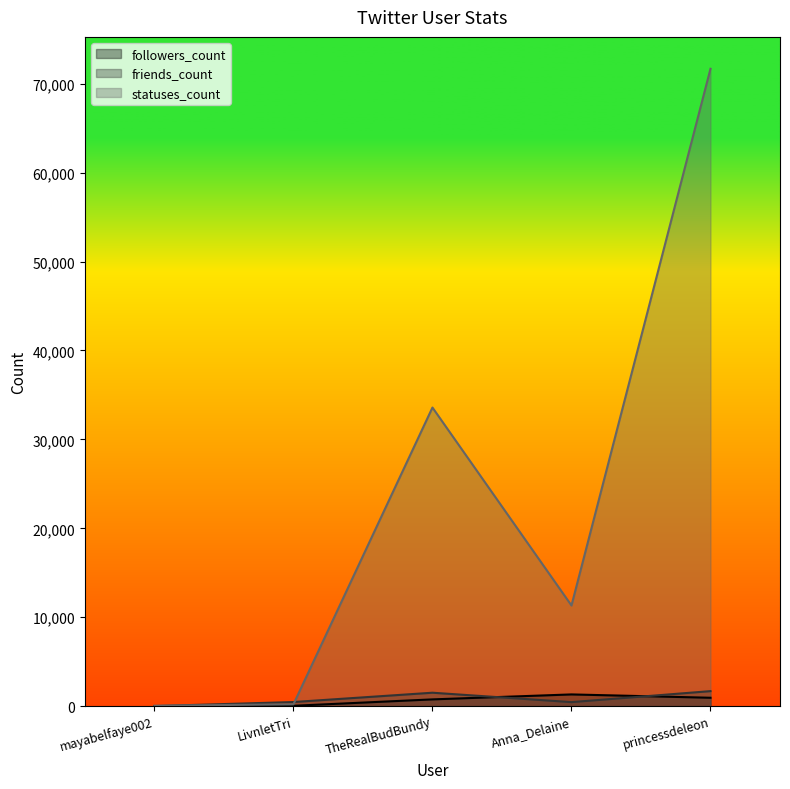

How many lines are shown in the chart?

3